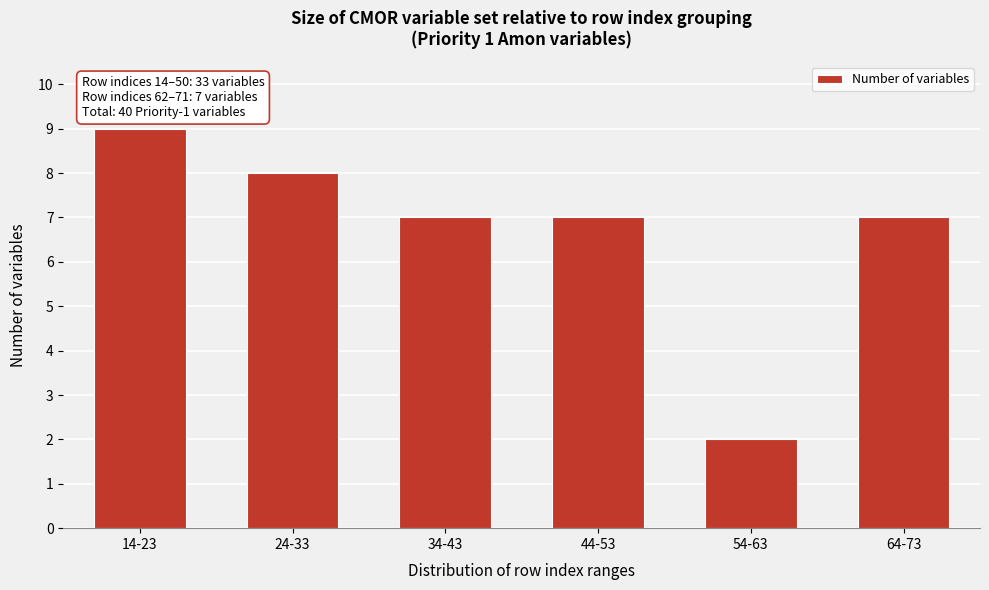

Reading left to right, transcribe all the data shown in this chart.

14-23=9	24-33=8	34-43=7	44-53=7	54-63=2	64-73=7